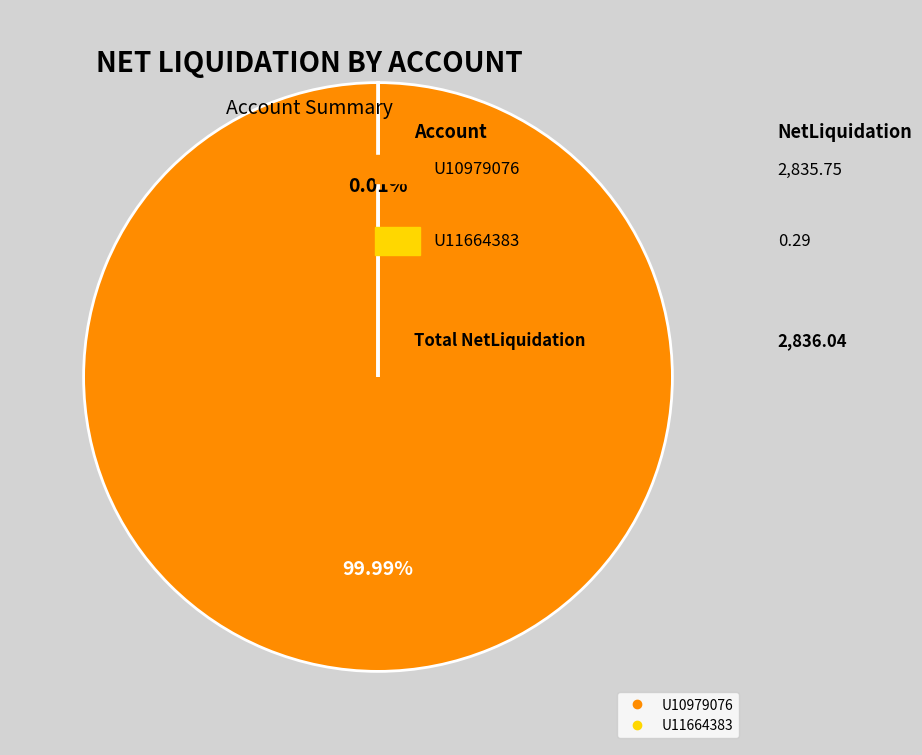

What is the majority slice?

U10979076